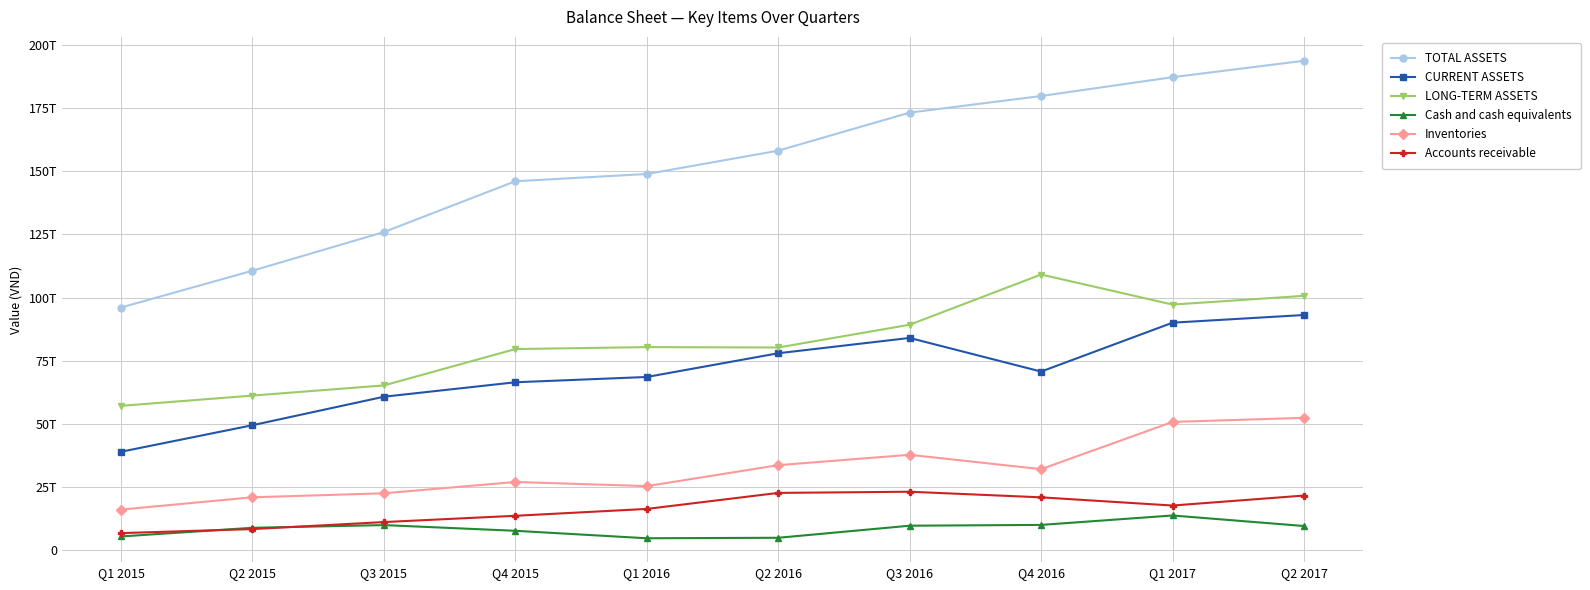

Reading right to left, what are all the values shown in this chart?

TOTAL ASSETS: Q2 2017=193761946080738	Q1 2017=187255712880293	Q4 2016=179805584107079	Q3 2016=173233961243545	Q2 2016=158165278643888	Q1 2016=148921815473495	Q4 2015=146056712237829	Q3 2015=125933952845770	Q2 2015=110629640760913	Q1 2015=96056845978228
CURRENT ASSETS: Q2 2017=93085693261025	Q1 2017=90043249067843	Q4 2016=70686264804718	Q3 2016=84004795434053	Q2 2016=77943608451949	Q1 2016=68546488948872	Q4 2015=66451288511822	Q3 2015=60726434232996	Q2 2015=49448999265017	Q1 2015=38940060857274
LONG-TERM ASSETS: Q2 2017=100676252819713	Q1 2017=97212463812450	Q4 2016=109119319302361	Q3 2016=89229165809492	Q2 2016=80221670191939	Q1 2016=80375326524623	Q4 2015=79605423726007	Q3 2015=65207518612774	Q2 2015=61180641495896	Q1 2015=57116785120954
Cash and cash equivalents: Q2 2017=9531328169866	Q1 2017=13699824350754	Q4 2016=9971285683831	Q3 2016=9653393353822	Q2 2016=4871883290078	Q1 2016=4680600576496	Q4 2015=7636578798711	Q3 2015=9895961264635	Q2 2015=8828151979168	Q1 2015=5399732443220
Inventories: Q2 2017=52372887201317	Q1 2017=50759812010281	Q4 2016=32045142734831	Q3 2016=37731669124664	Q2 2016=33629177612584	Q1 2016=25331360593221	Q4 2015=26966061377808	Q3 2015=22485171401773	Q2 2015=20907211559470	Q1 2015=16027037034619
Accounts receivable: Q2 2017=21594015620699	Q1 2017=17638753957935	Q4 2016=20887069777209	Q3 2016=23107620255656	Q2 2016=22641373254373	Q1 2016=16299192326596	Q4 2015=13582321848787	Q3 2015=11091890342245	Q2 2015=8316655685168	Q1 2015=6722103517329